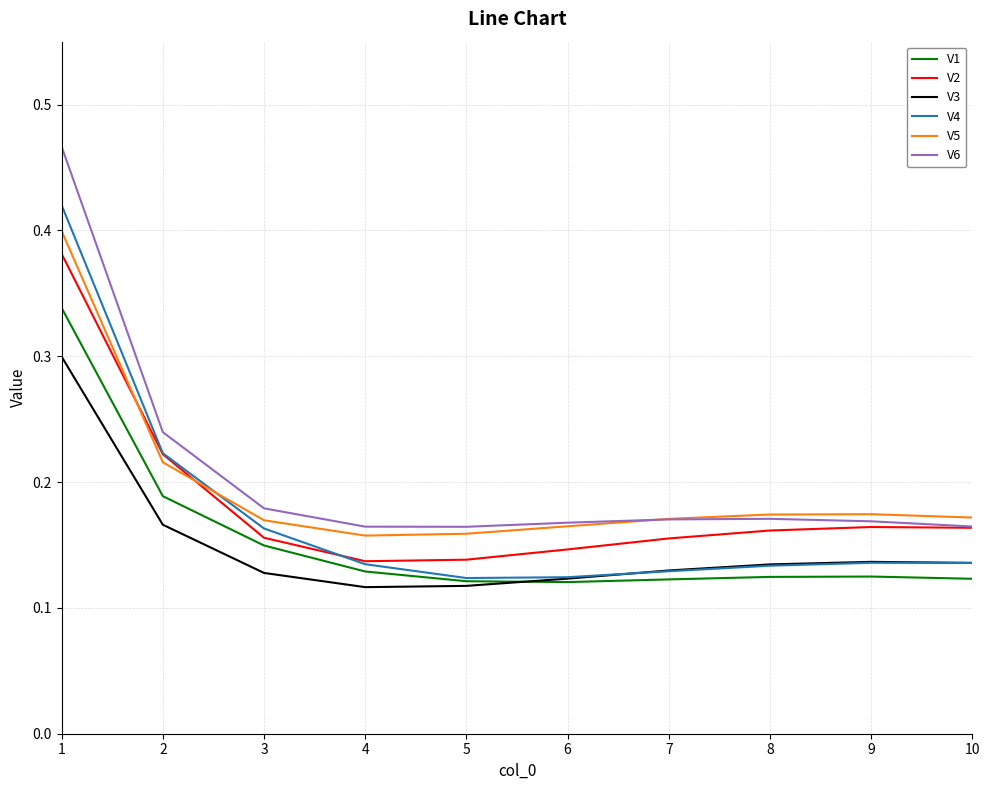

True or false: V1 and V5 intersect in this chart.

False